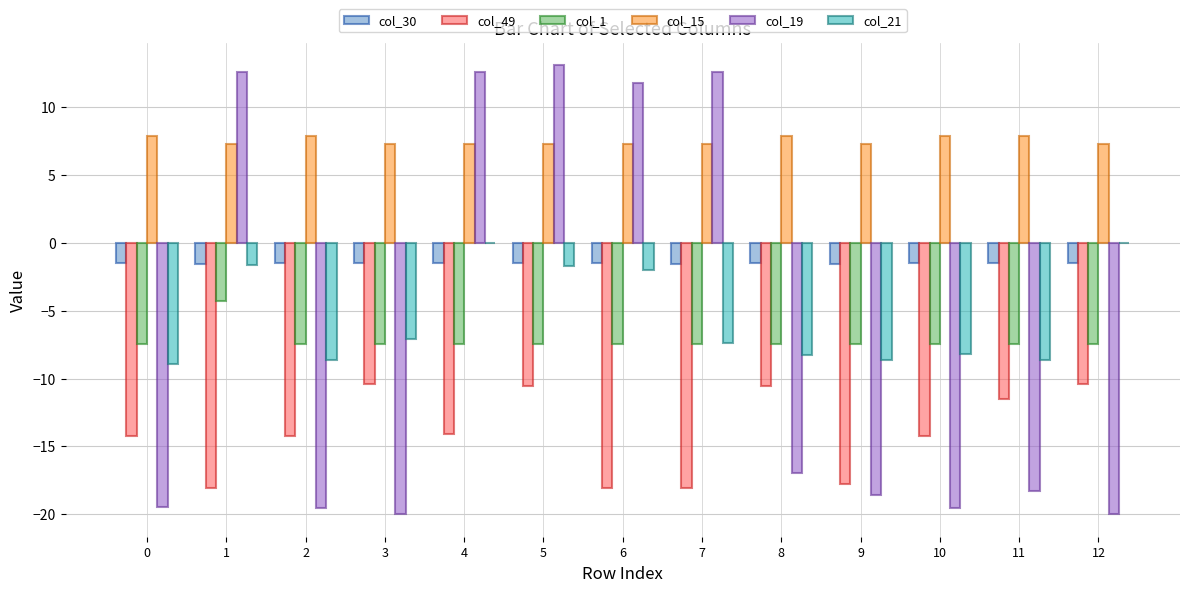

Between 5 and 11, which series saw the biggest shift?

col_19